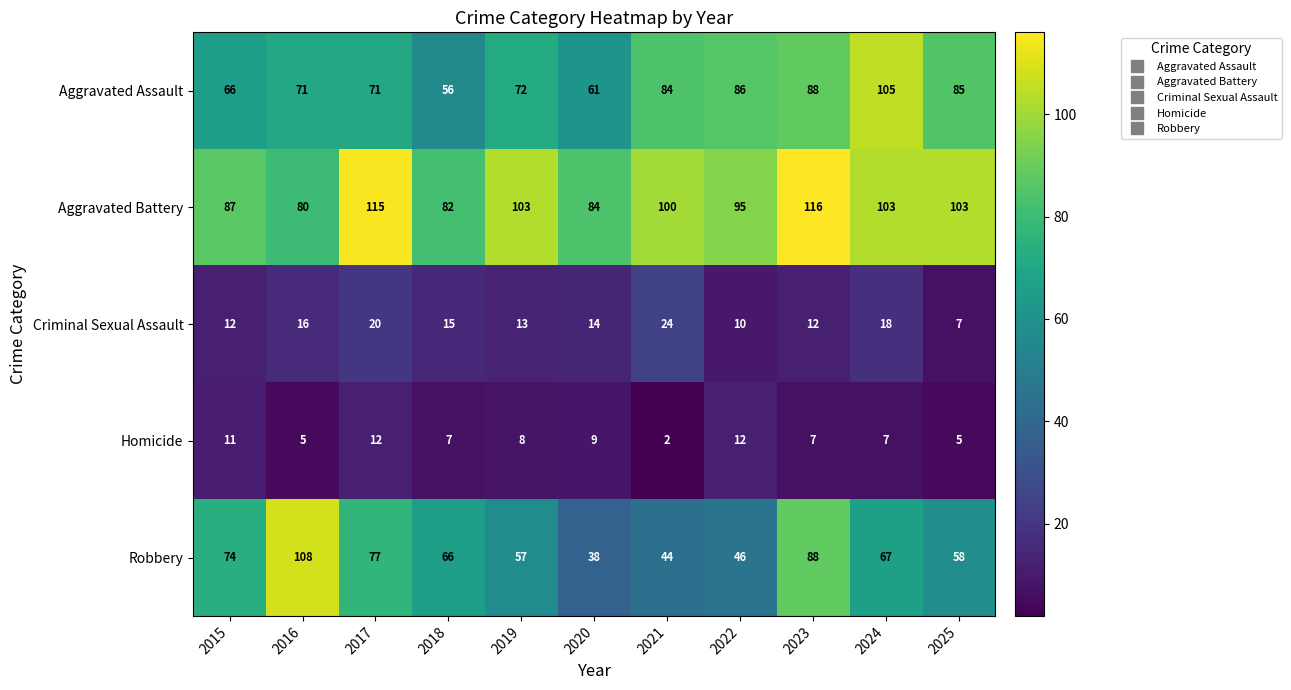

At how many categories does at least one series exceed 37?

11